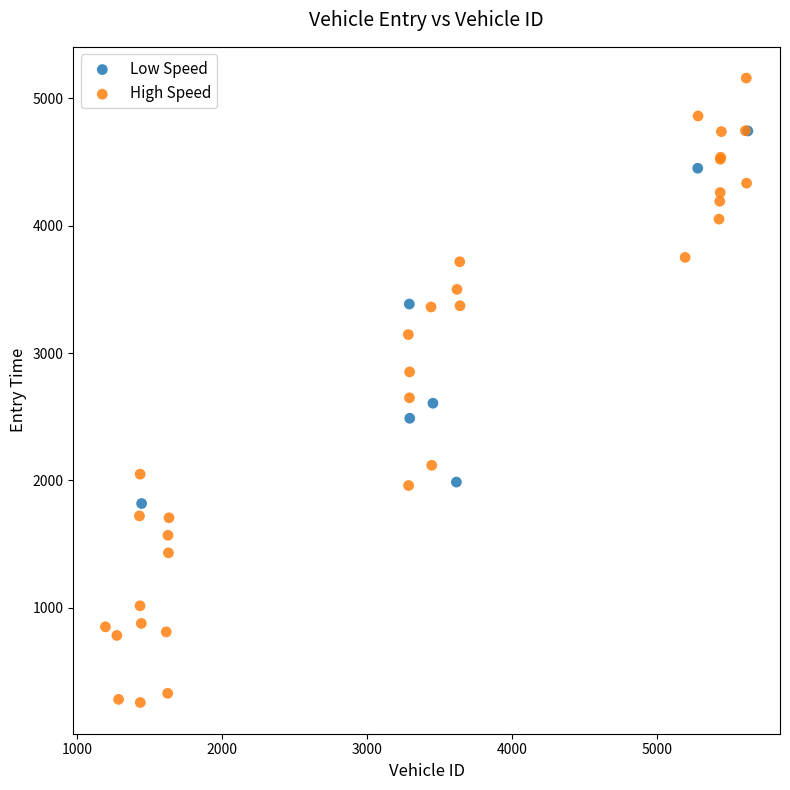

Which series contains the lowest Y value?

High Speed